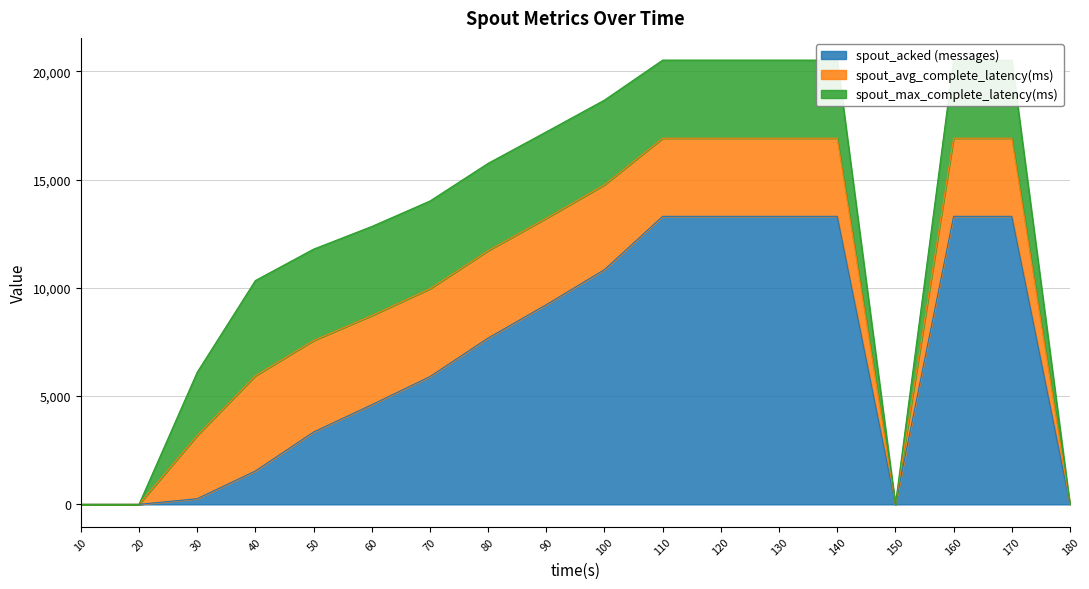

Which series changed the most between 50 and 110?

spout_acked (messages)